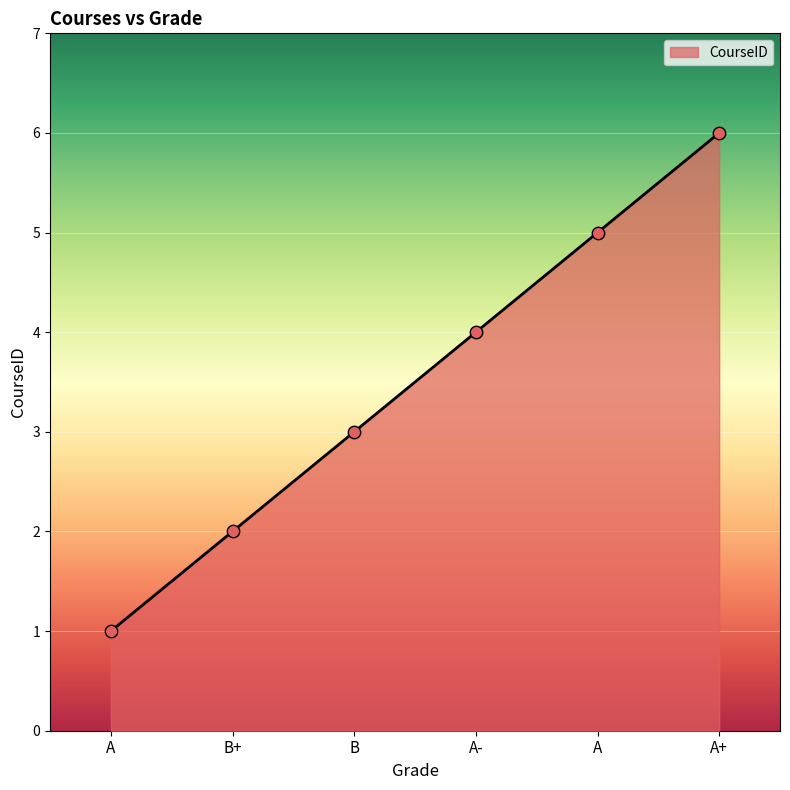

Approximately how many times larger is the value at B compared to A+?

0.5